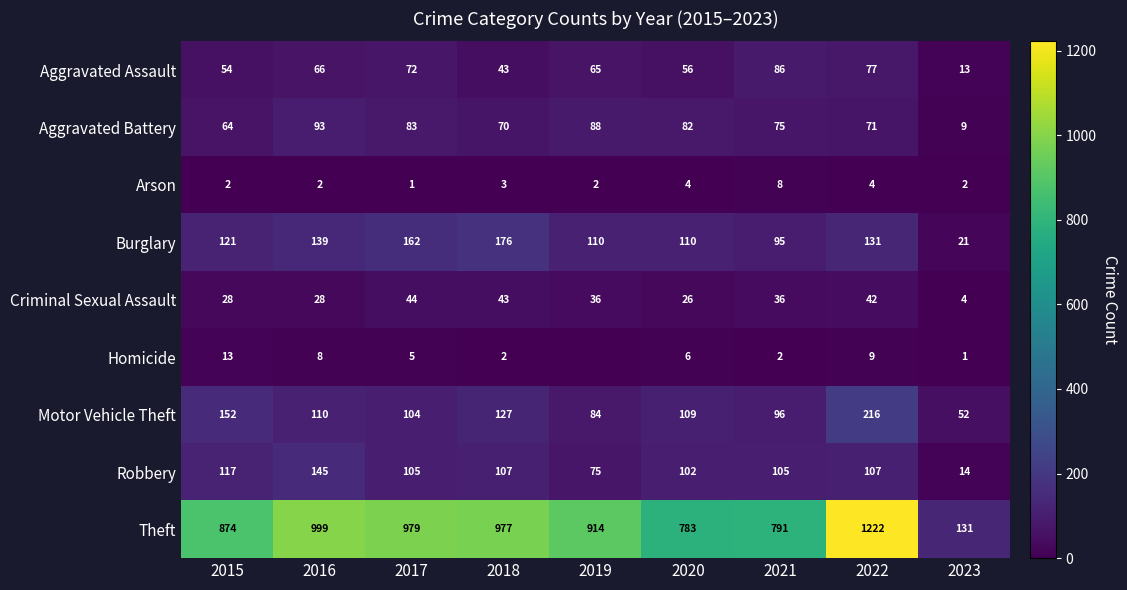

What is the approximate value of Criminal Sexual Assault at 2016, to the nearest 5?

30